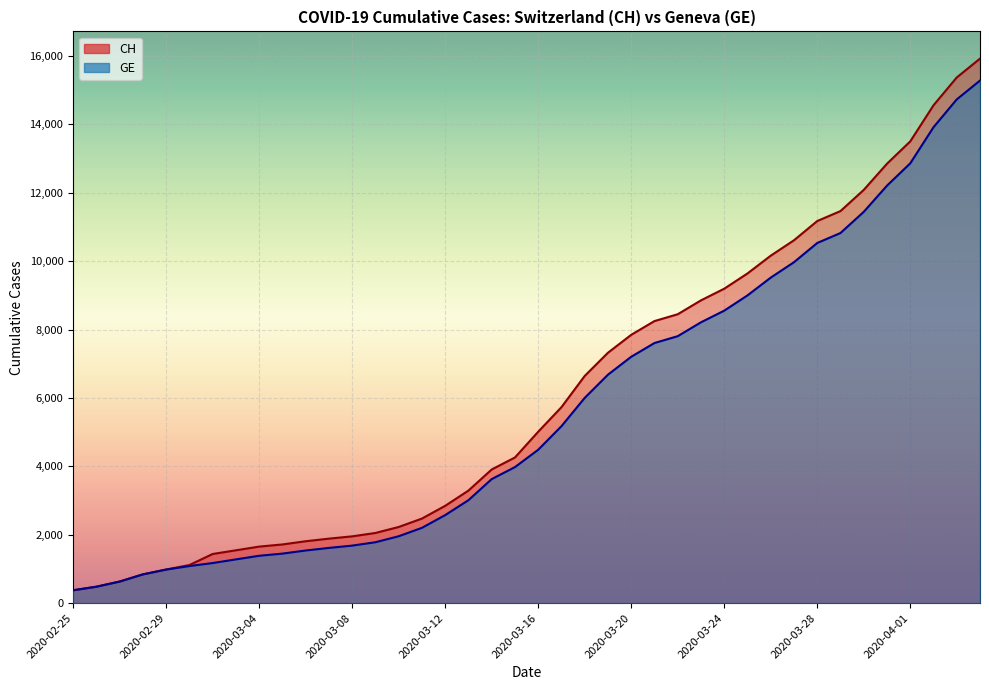

The value of CH at 2020-03-07 is 1885. True or false?

True